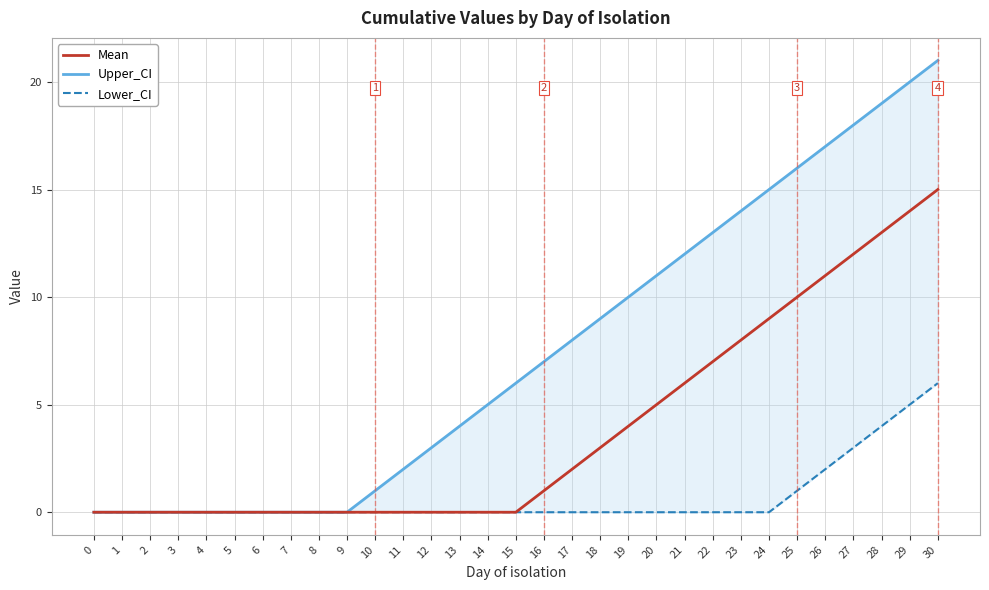

Reading left to right, what are all the values shown in this chart?

Mean: 0=0	1=0	2=0	3=0	4=0	5=0	6=0	7=0	8=0	9=0	10=0	11=0	12=0	13=0	14=0	15=0	16=1	17=2	18=3	19=4	20=5	21=6	22=7	23=8	24=9	25=10	26=11	27=12	28=13	29=14	30=15
Upper_CI: 0=0	1=0	2=0	3=0	4=0	5=0	6=0	7=0	8=0	9=0	10=1	11=2	12=3	13=4	14=5	15=6	16=7	17=8	18=9	19=10	20=11	21=12	22=13	23=14	24=15	25=16	26=17	27=18	28=19	29=20	30=21
Lower_CI: 0=0	1=0	2=0	3=0	4=0	5=0	6=0	7=0	8=0	9=0	10=0	11=0	12=0	13=0	14=0	15=0	16=0	17=0	18=0	19=0	20=0	21=0	22=0	23=0	24=0	25=1	26=2	27=3	28=4	29=5	30=6